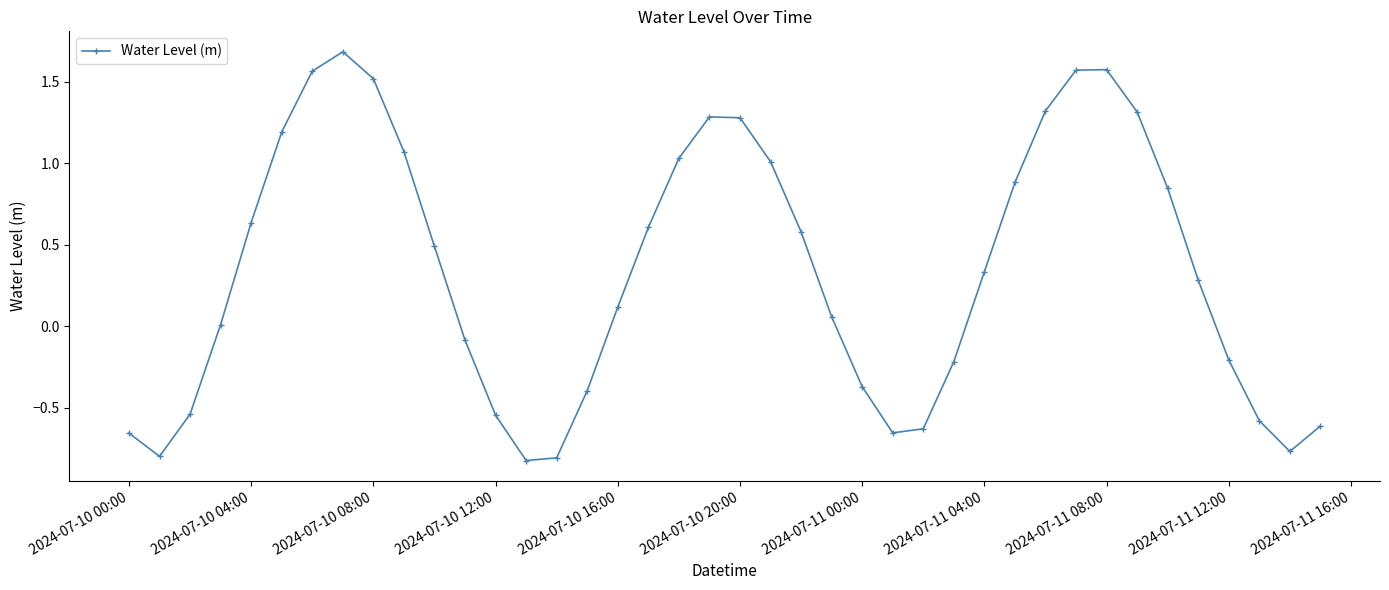

What is the maximum value shown in the chart?

1.7